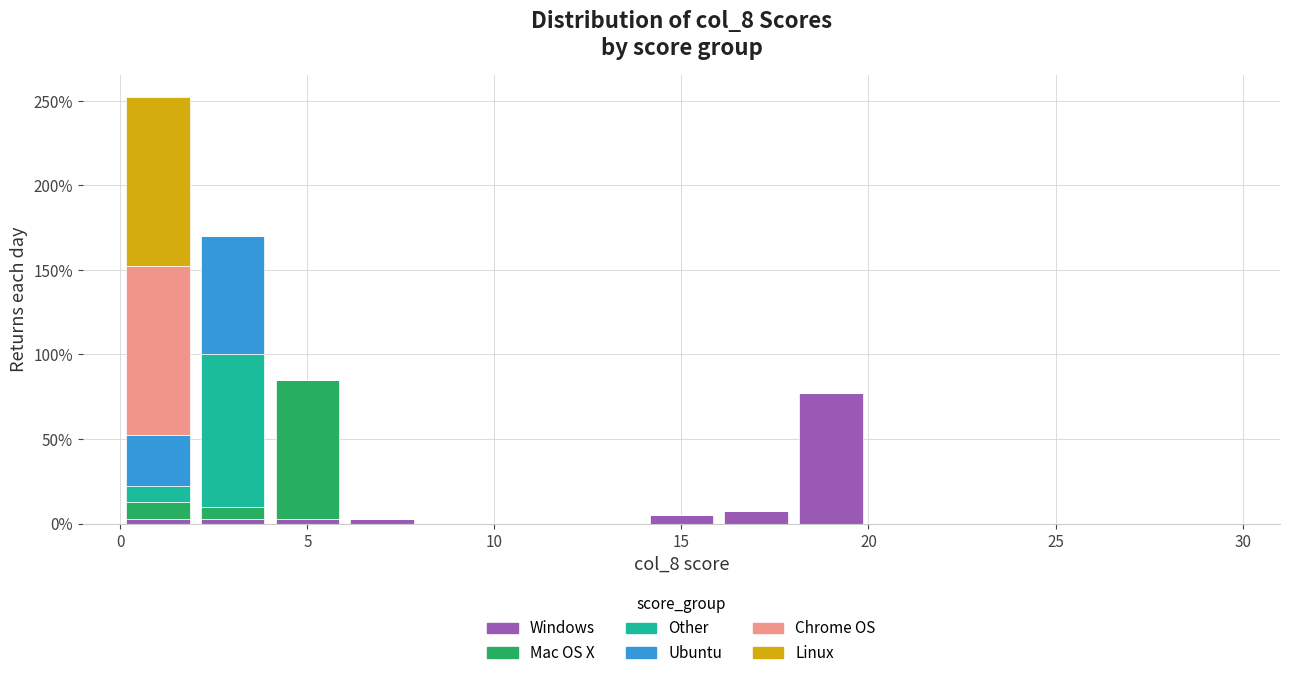

Reading left to right, transcribe this chart: for each stacked bar, give the range it covers on the x-axis and its total height. The values are not printed on the chart, so give them approximately, as read against the axis.

0 to 2: 255
2 to 4: 170
4 to 6: 85
6 to 8: under 5
8 to 10: 0
10 to 12: 0
12 to 14: 0
14 to 16: 5
16 to 18: 10
18 to 20: 80
20 to 22: 0
22 to 24: 0
24 to 26: 0
26 to 28: 0
28 to 30: 0